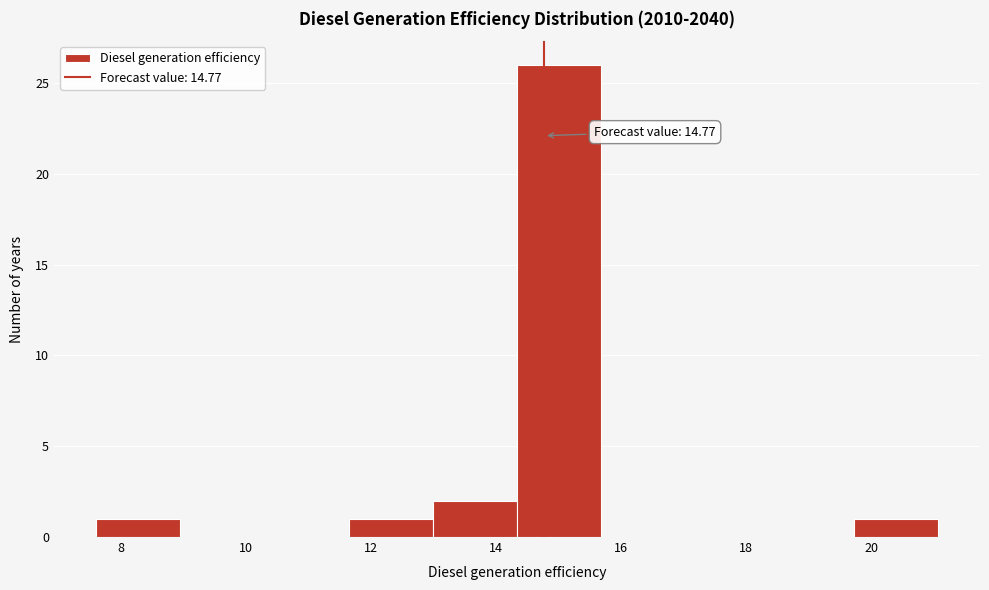

Which range on the x-axis has the tallest bar?

14.4 to 15.6